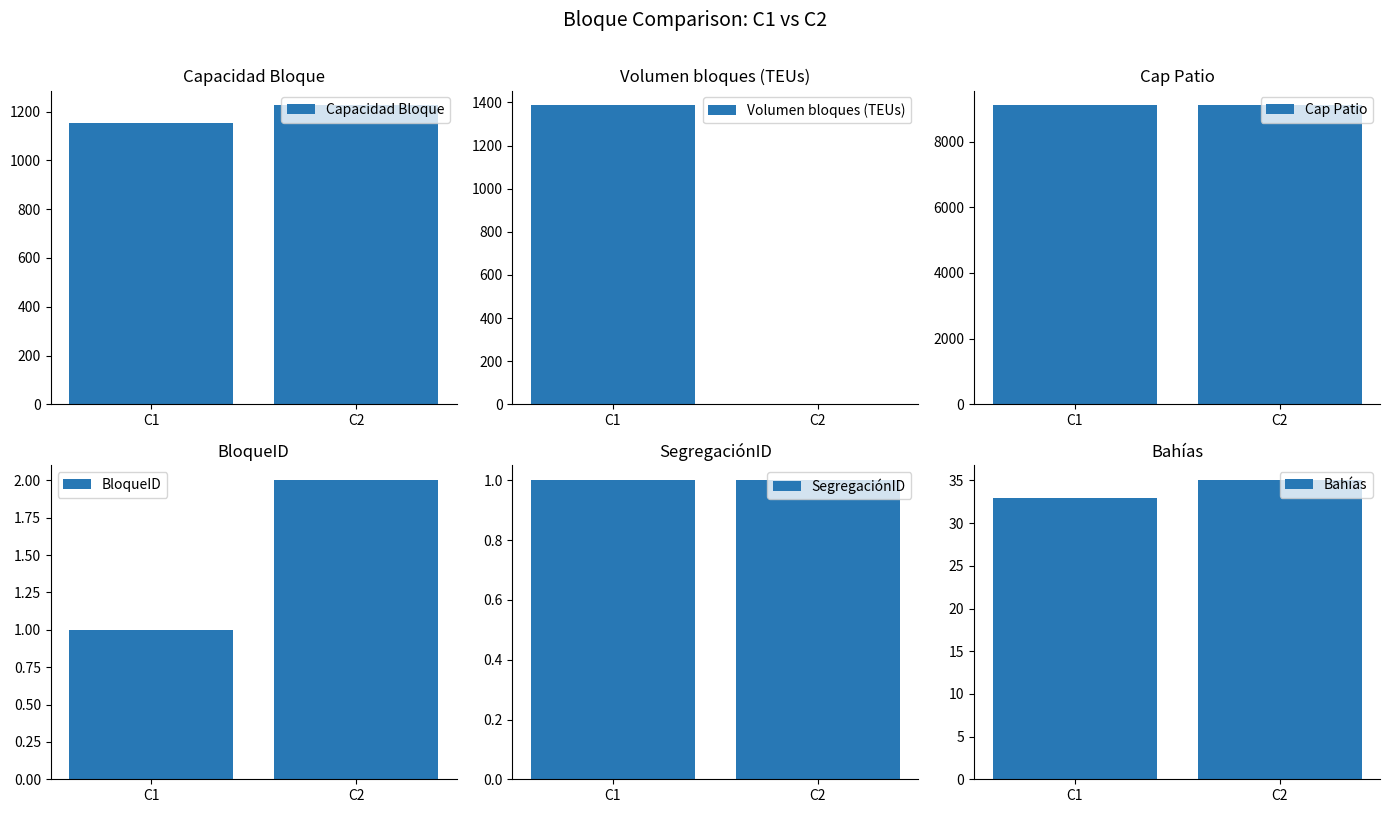

Reading right to left, transcribe all the data shown in this chart.

Capacidad Bloque: C2=1225	C1=1155
Volumen bloques (TEUs): C2=0	C1=1386
Cap Patio: C2=9100	C1=9100
BloqueID: C2=2	C1=1
SegregaciónID: C2=1	C1=1
Bahías: C2=35	C1=33